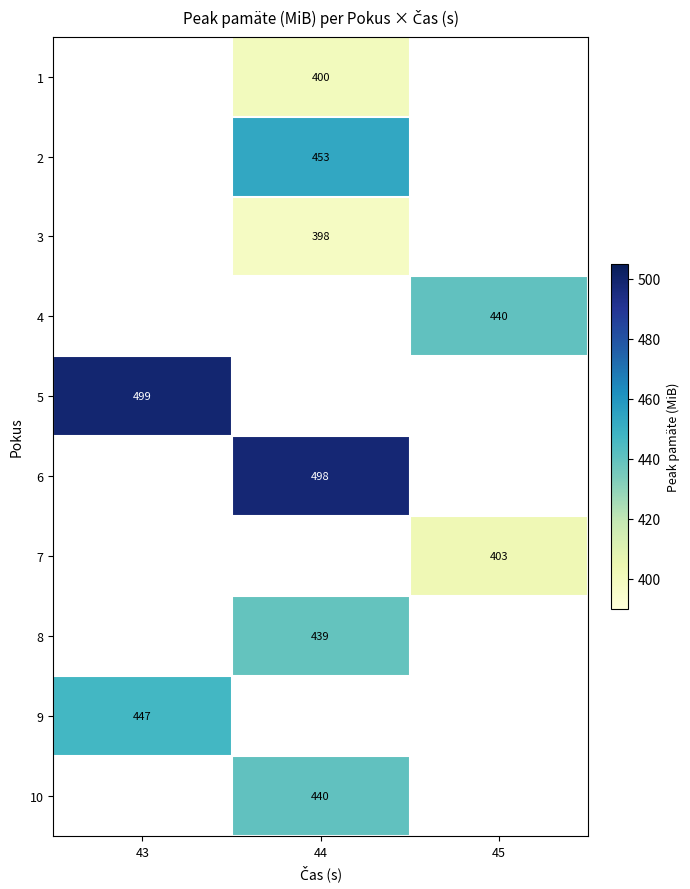

What is the spread (max minus min) of values at 44?

100.0